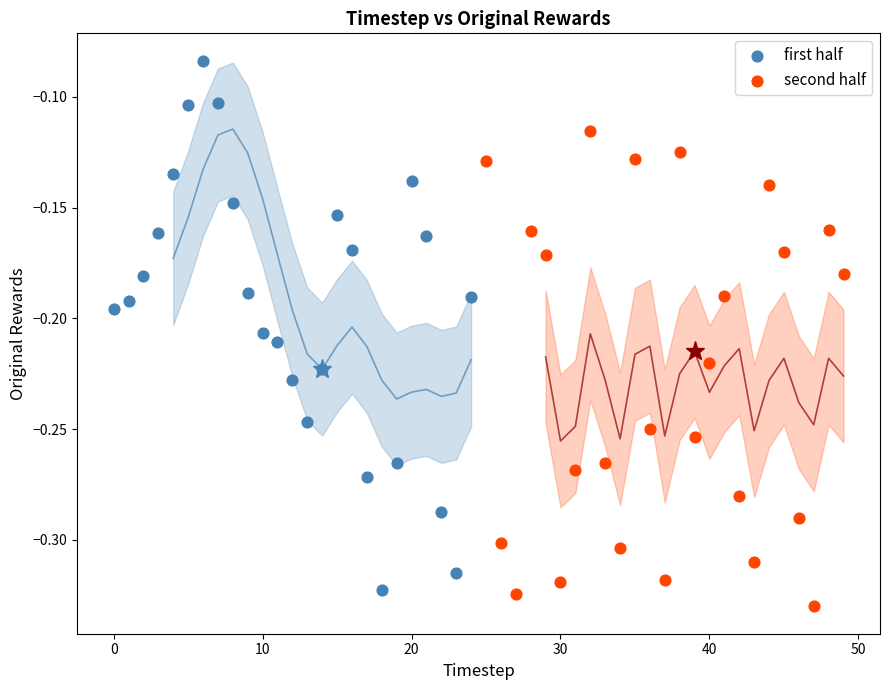

Which series contains the lowest Y value?

second half